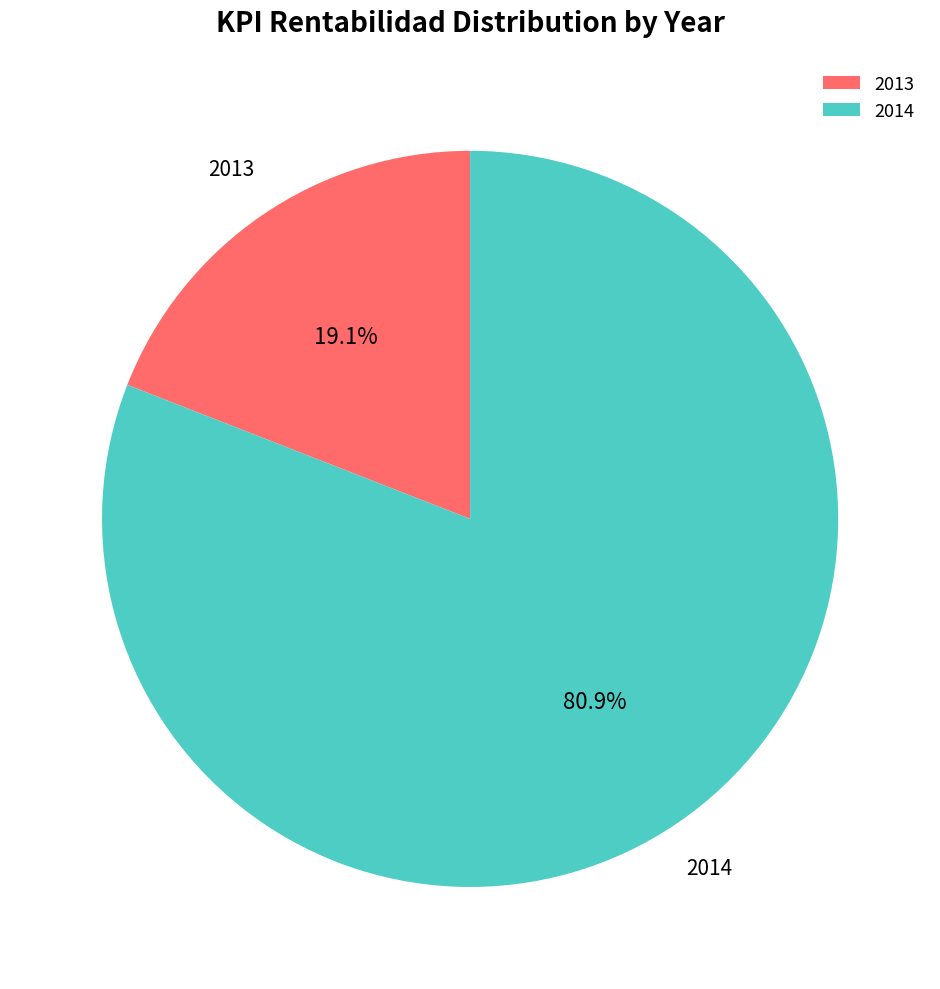

What is the largest slice in the pie chart?

2014